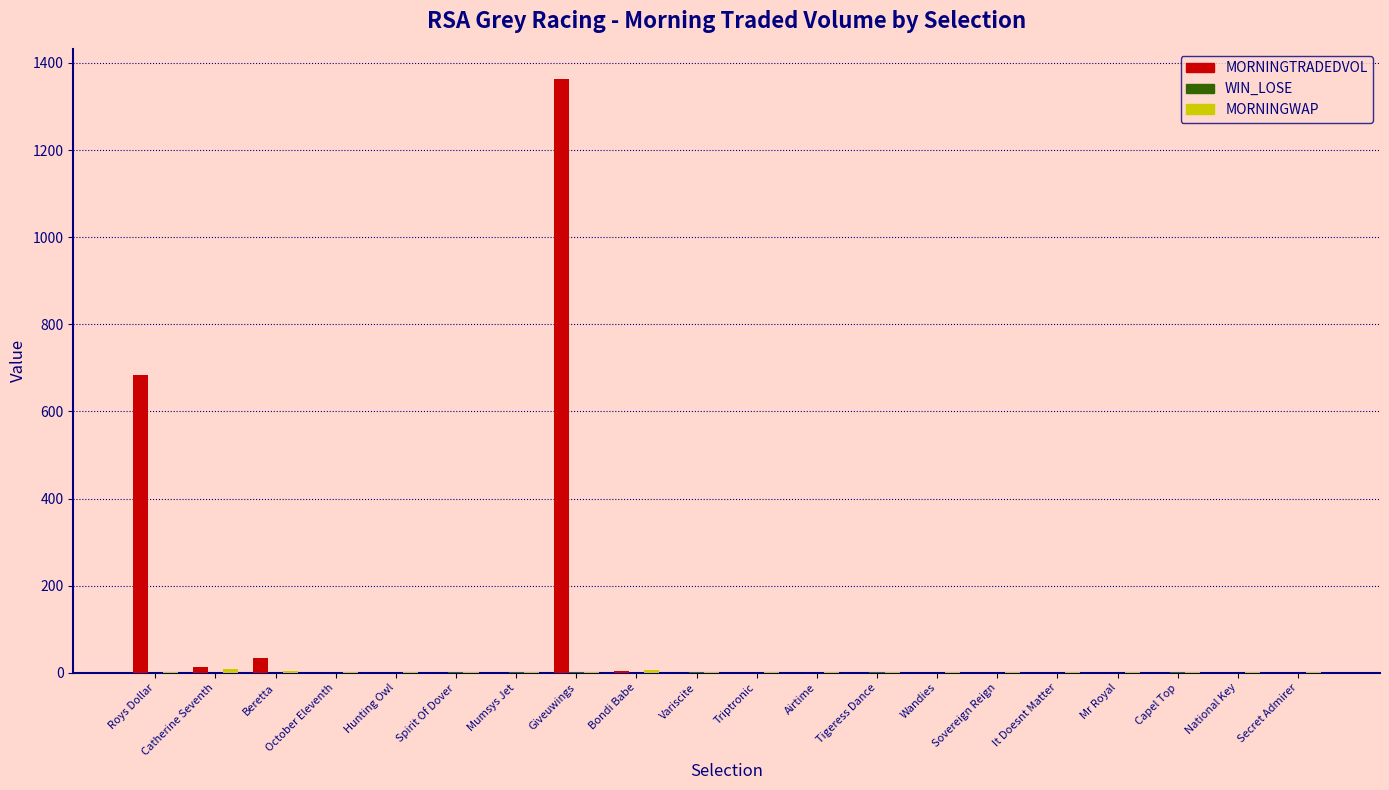

Which series changed the most between Beretta and Airtime?

MORNINGTRADEDVOL